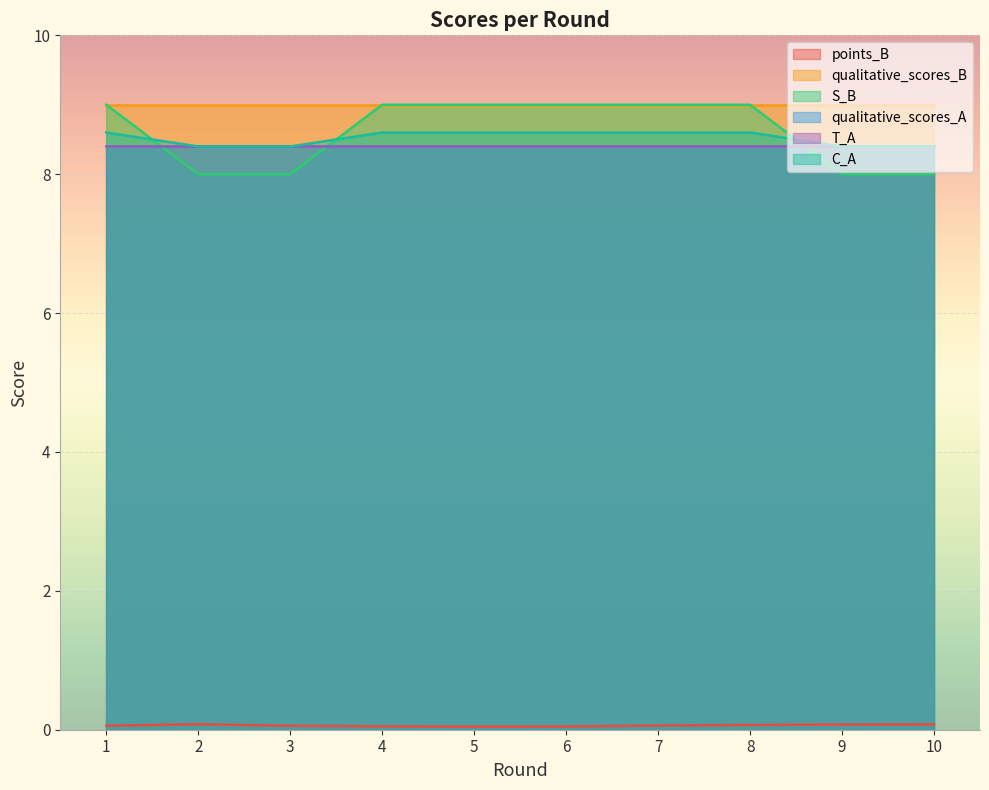

Which series has the largest range (max minus min)?

C_A